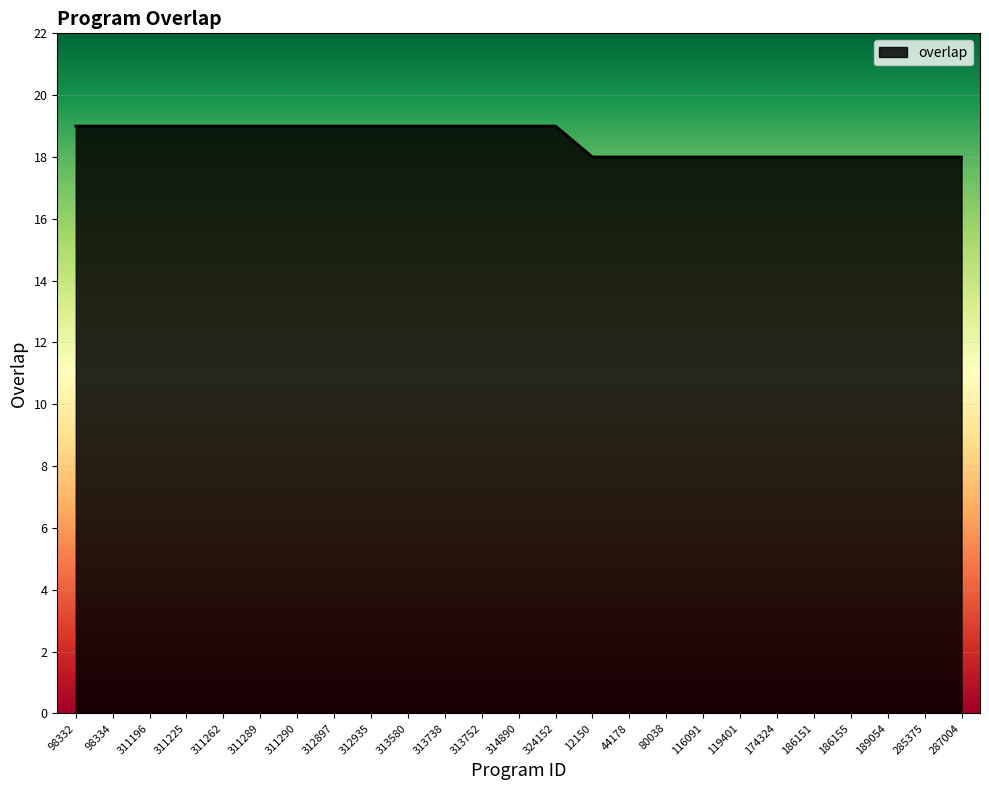

The value at 44178 is 12. True or false?

False